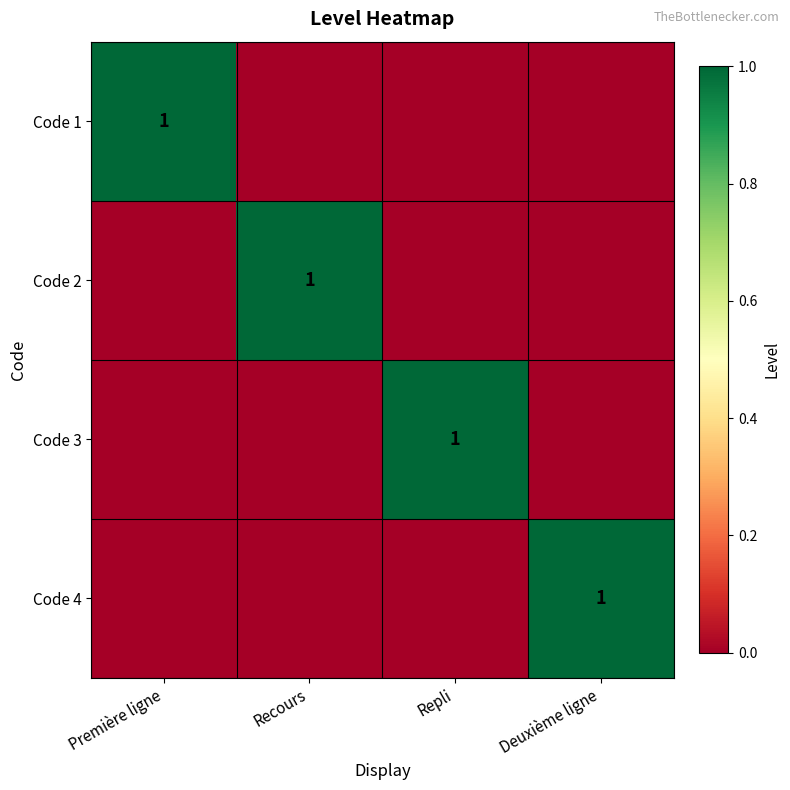

The Code 4 series shows -1 at Première ligne. True or false?

False